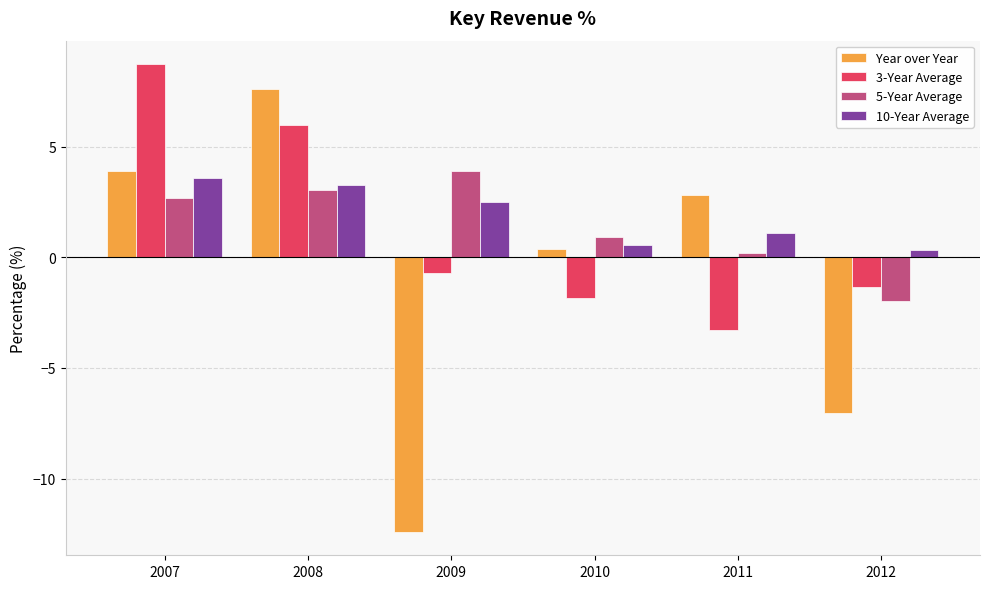

What is the difference between the maximum and second lowest values in the 5-Year Average series?

3.7